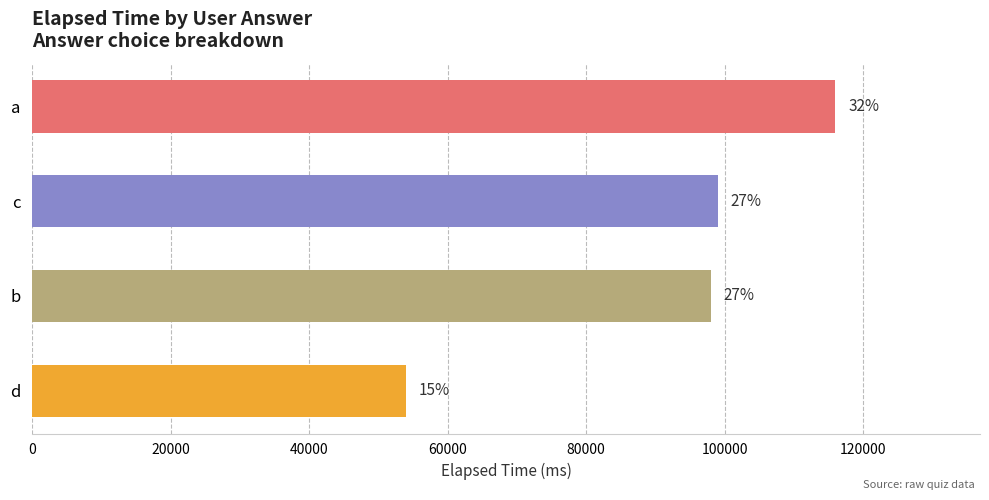

How many bars are there in total?

4